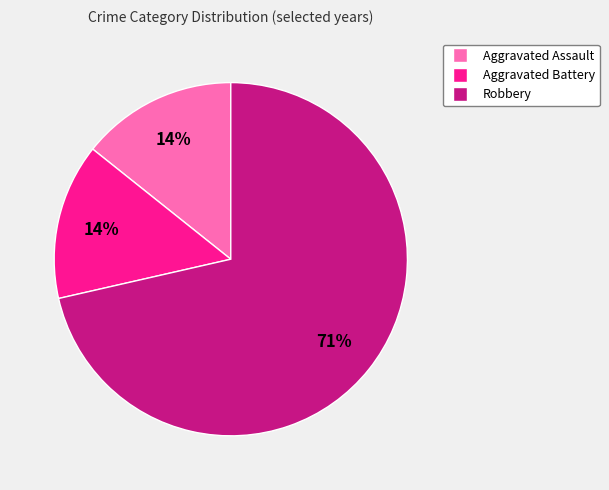

To the nearest percent, what percentage of the pie is Aggravated Assault?

14%